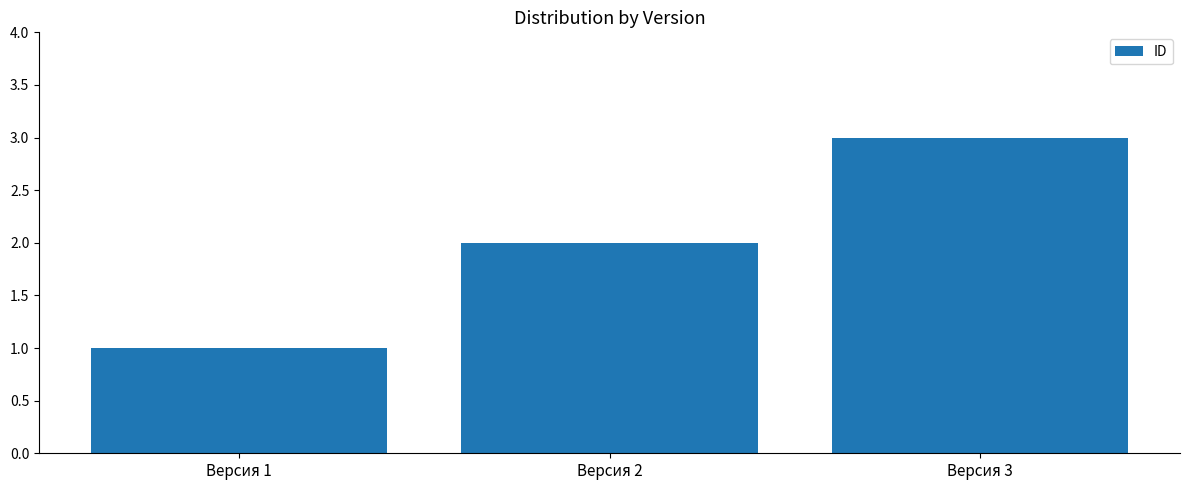

Which category has the lowest value across all series?

Версия 1